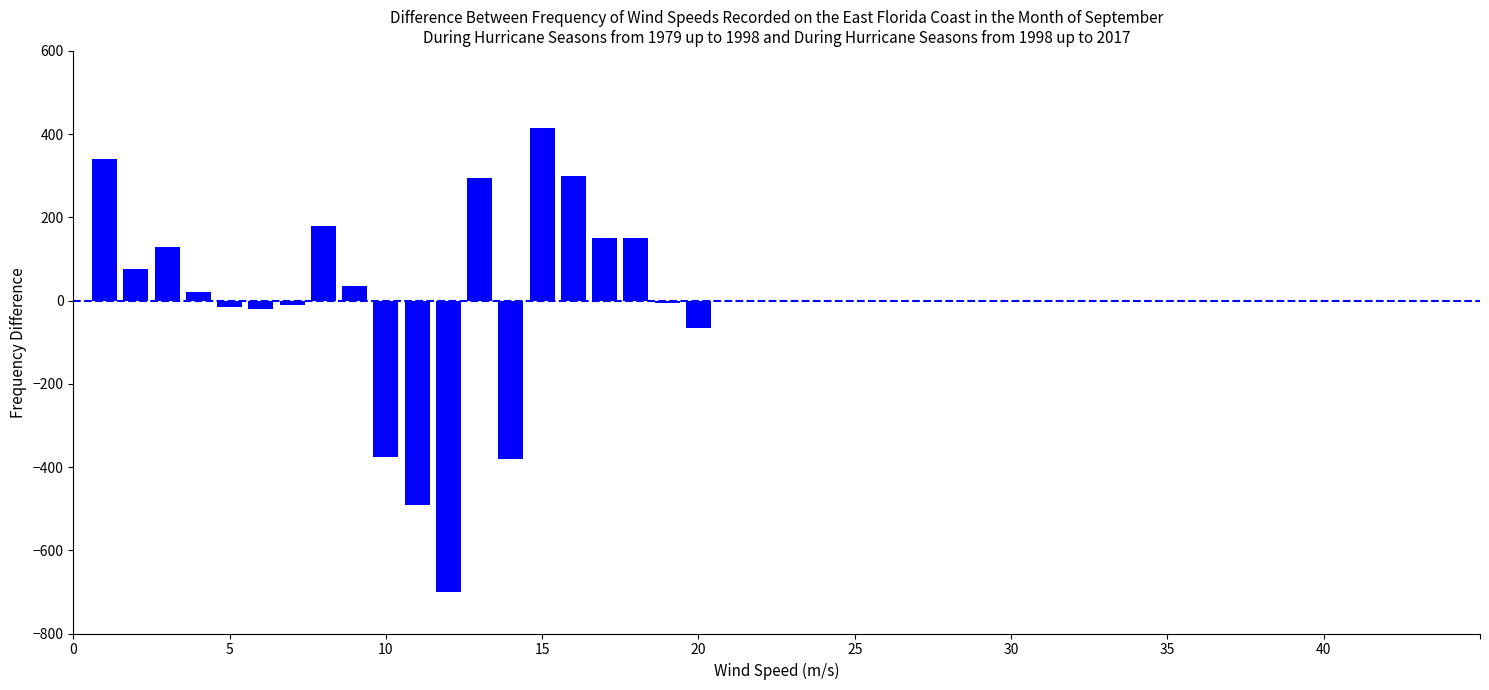

What is the smallest value displayed?

-700